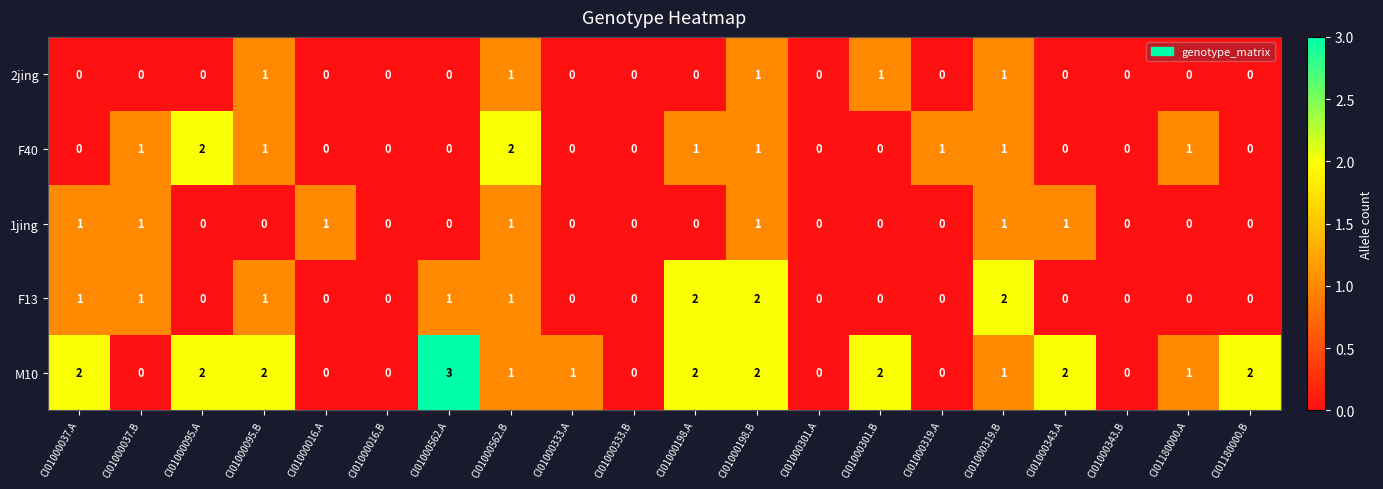

True or false: F40 has a value of 2 at CI01000095.A.

True